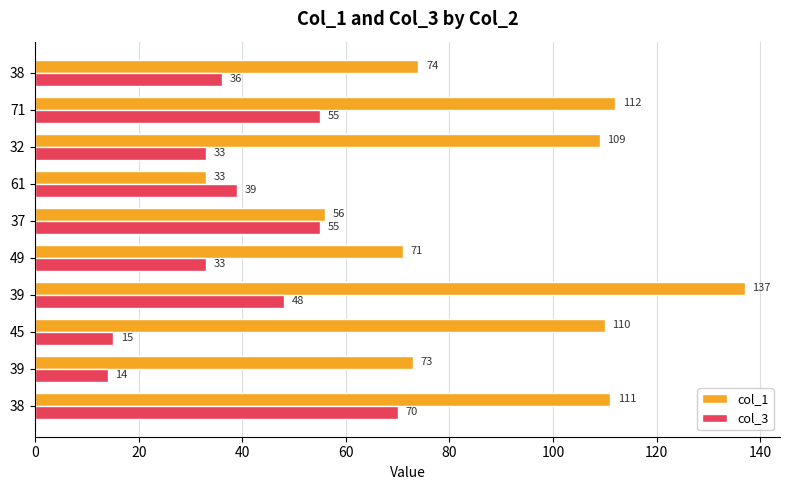

Count the number of categories in the chart.

10